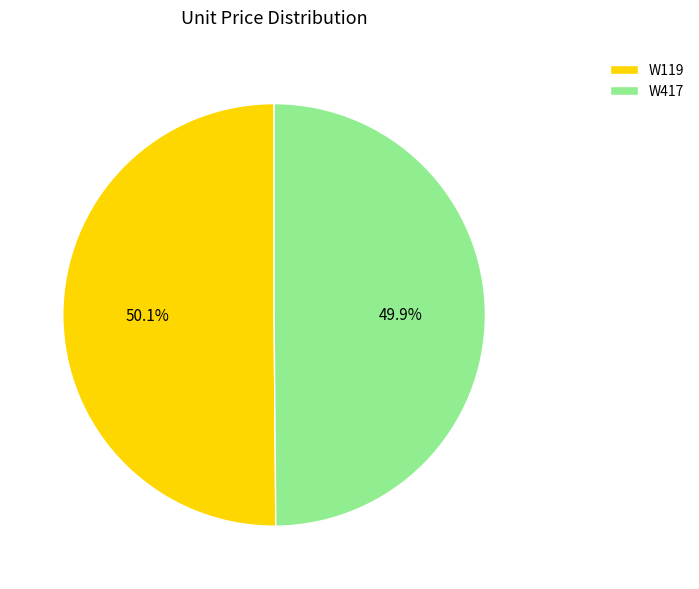

True or false: W119 accounts for 50% of the total.

True